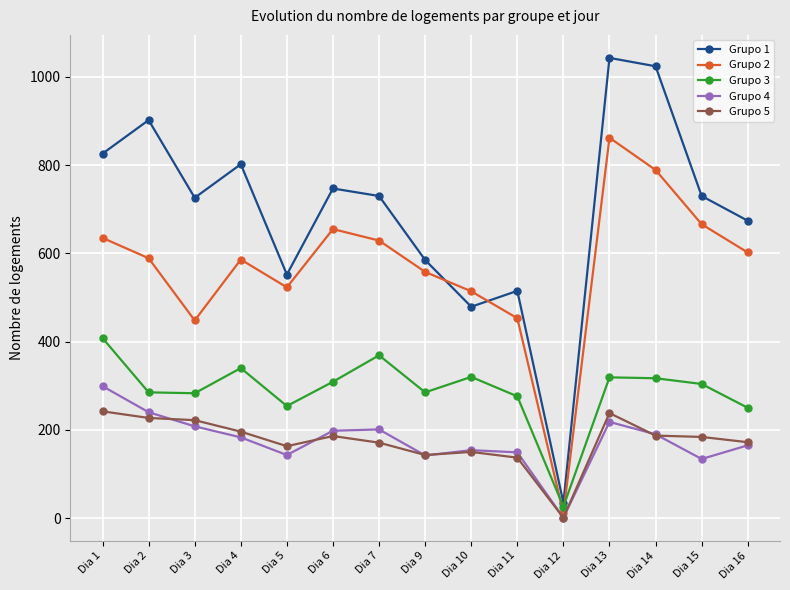

How many categories are shown in the chart?

15